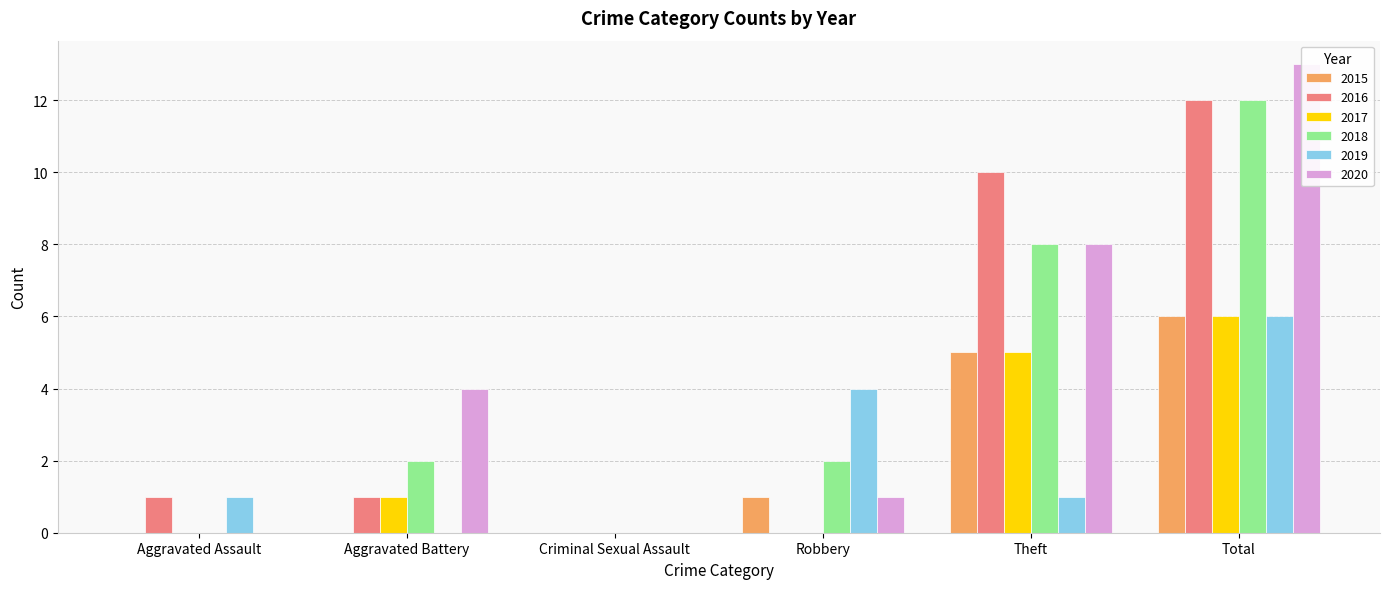

Reading right to left, list all the values displayed in this chart.

2015: Total=6	Theft=5	Robbery=1	Criminal Sexual Assault=0	Aggravated Battery=0	Aggravated Assault=0
2016: Total=12	Theft=10	Robbery=0	Criminal Sexual Assault=0	Aggravated Battery=1	Aggravated Assault=1
2017: Total=6	Theft=5	Robbery=0	Criminal Sexual Assault=0	Aggravated Battery=1	Aggravated Assault=0
2018: Total=12	Theft=8	Robbery=2	Criminal Sexual Assault=0	Aggravated Battery=2	Aggravated Assault=0
2019: Total=6	Theft=1	Robbery=4	Criminal Sexual Assault=0	Aggravated Battery=0	Aggravated Assault=1
2020: Total=13	Theft=8	Robbery=1	Criminal Sexual Assault=0	Aggravated Battery=4	Aggravated Assault=0